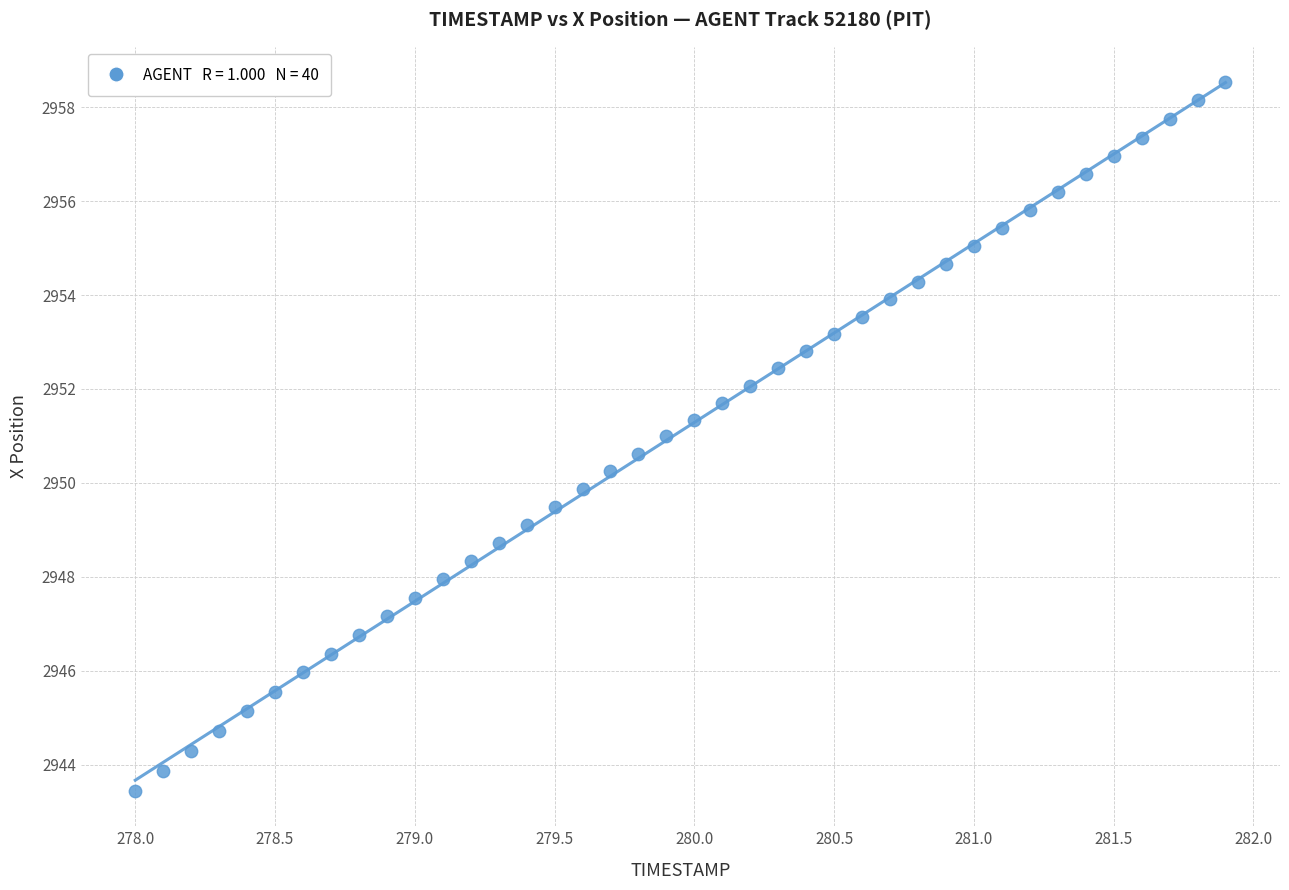

What is the range of Y values (max minus min)?

15.1